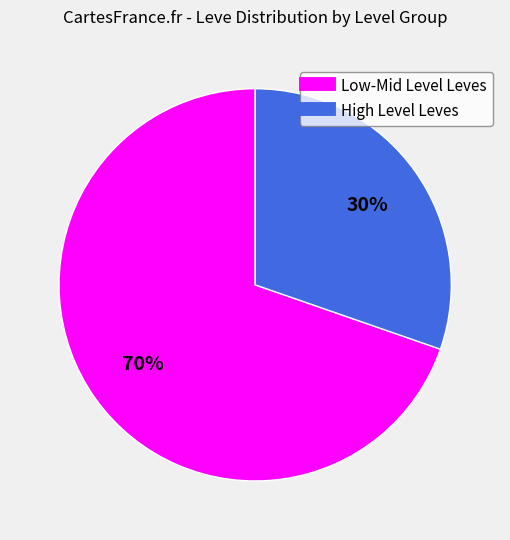

To the nearest percent, what is the average slice percentage?

50%